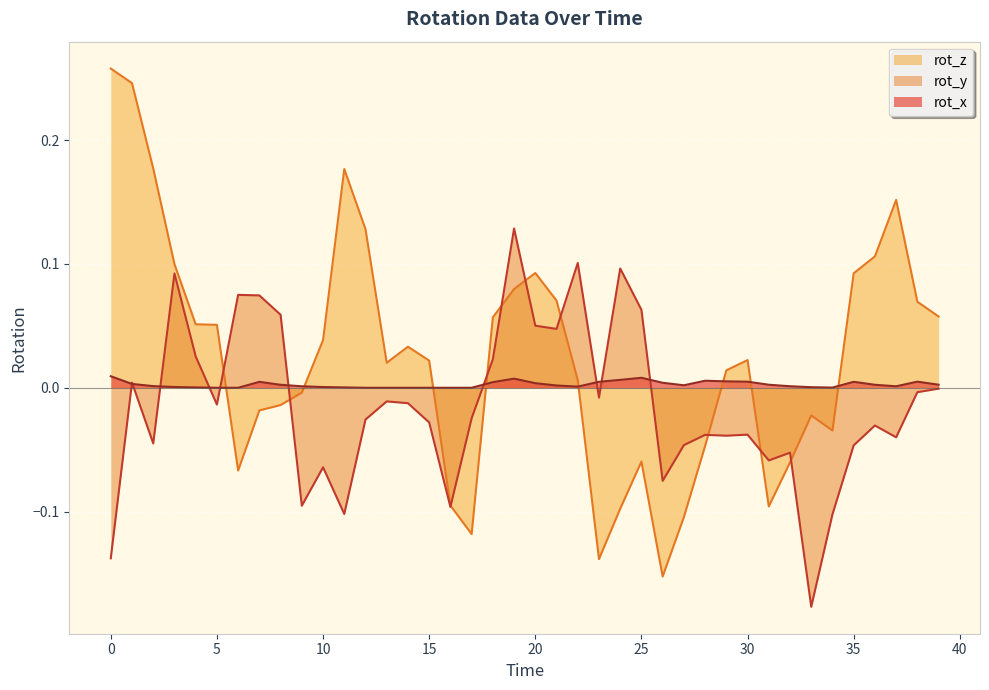

How many categories are shown in the chart?

40